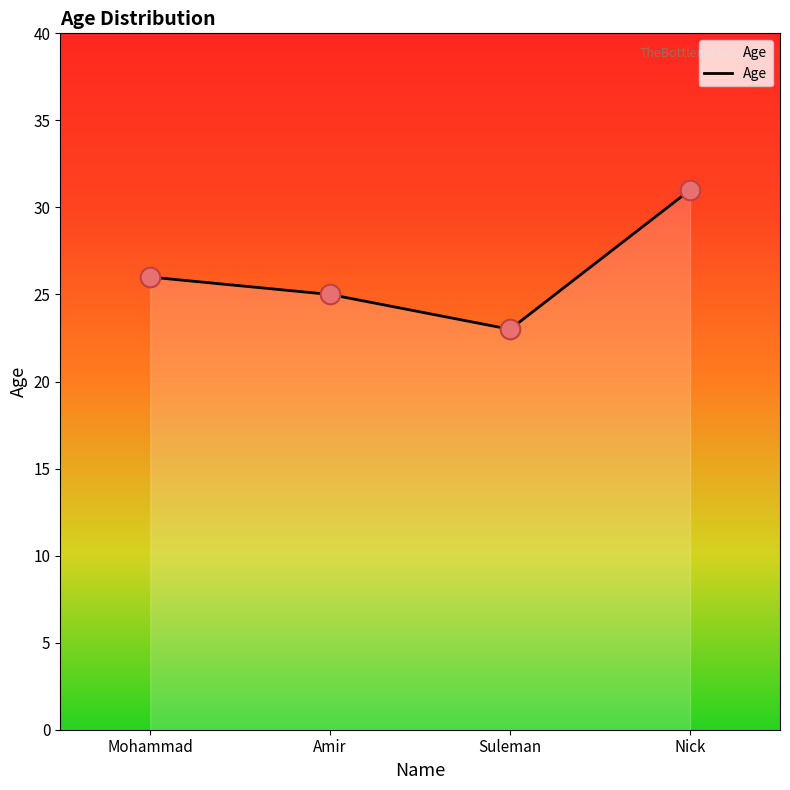

What is the ratio of the value at Mohammad to the value at Nick?

0.8